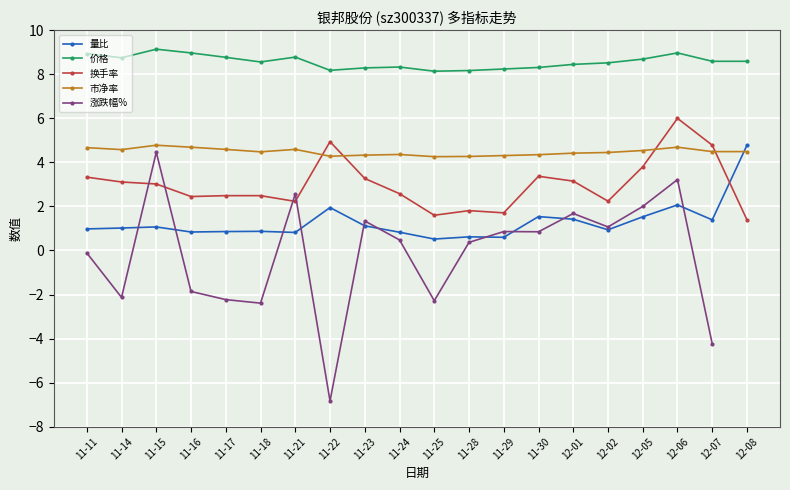

Is it true that 换手率 equals 2.2 at 11-21?

True